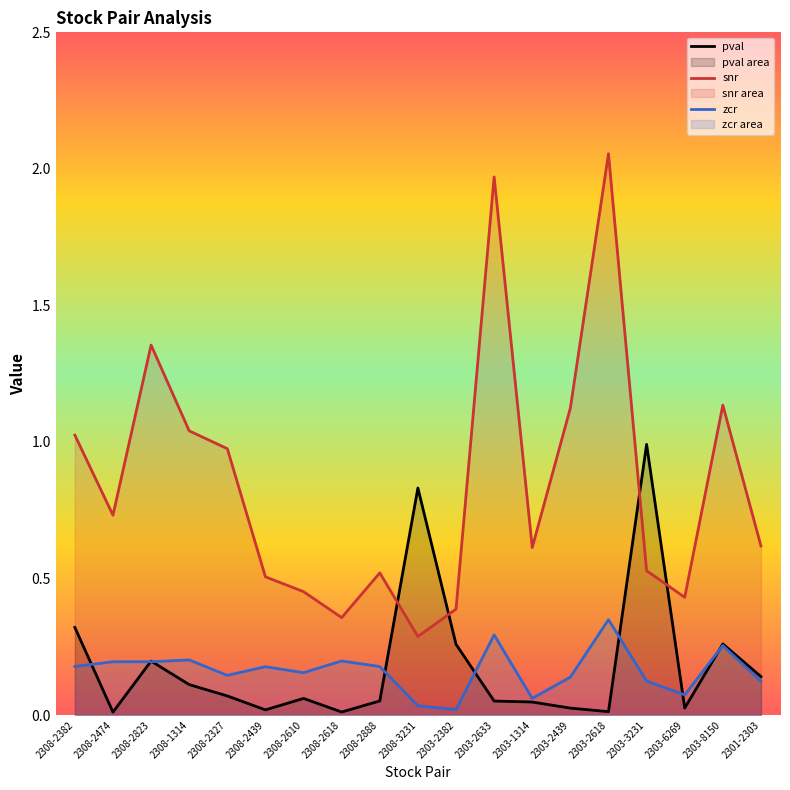

At which category does snr reach its first local valley?

2308-2474